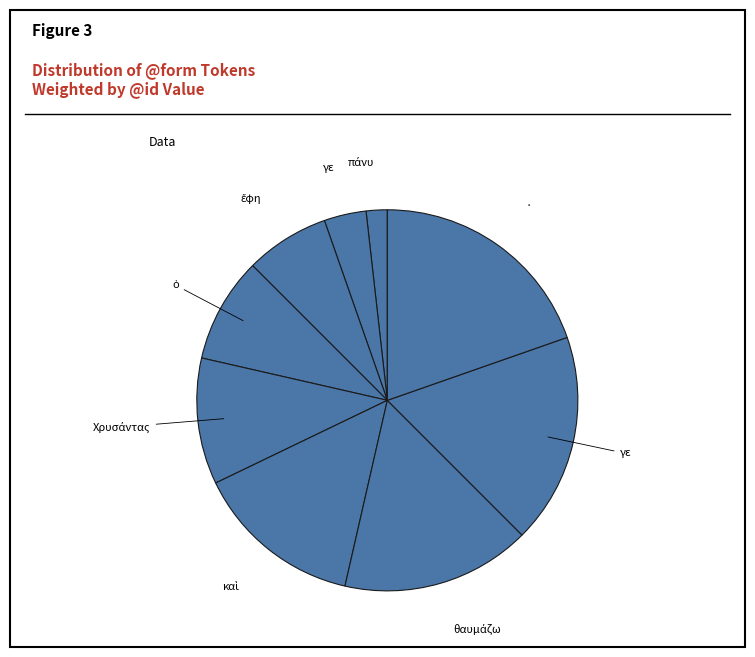

How many segments does this pie chart have?

9